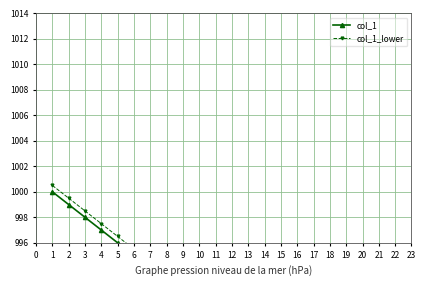

Which has a higher value, 23 or 5?

5